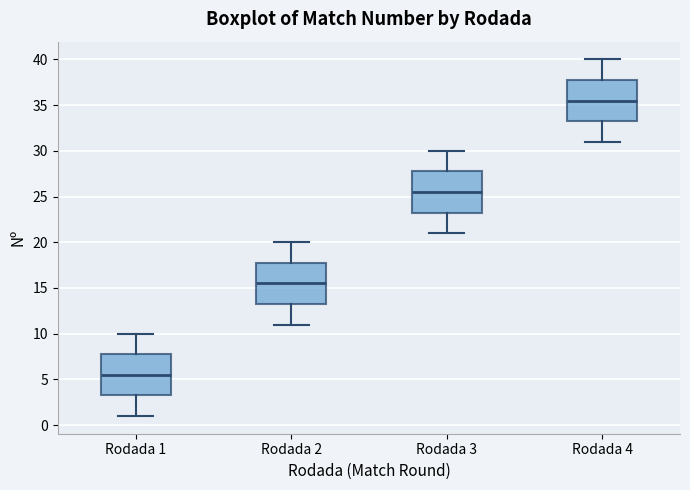

Where does the upper whisker of the box for Rodada 1 end on the y-axis? The values are not printed on the chart, so give them approximately, as read against the axis.

10.0